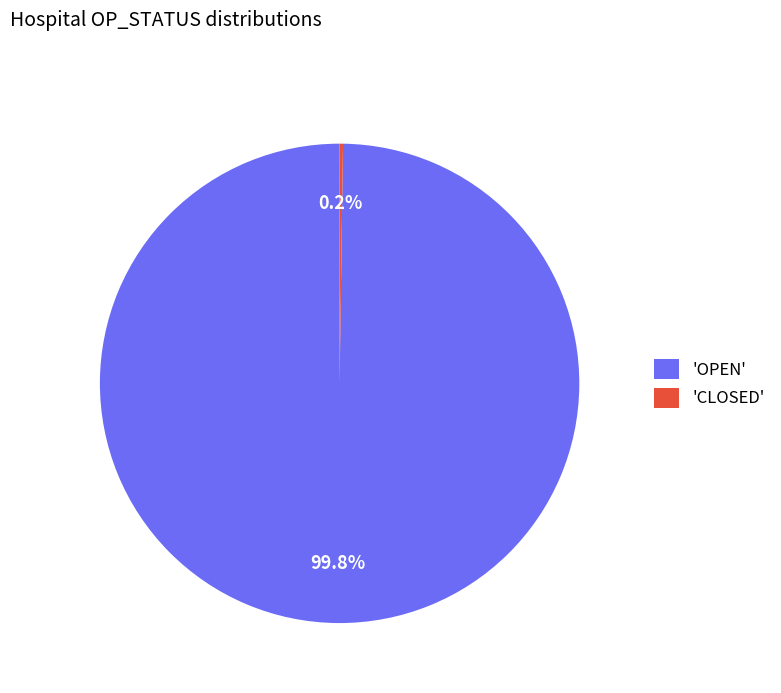

Which category accounts for the majority?

'OPEN'